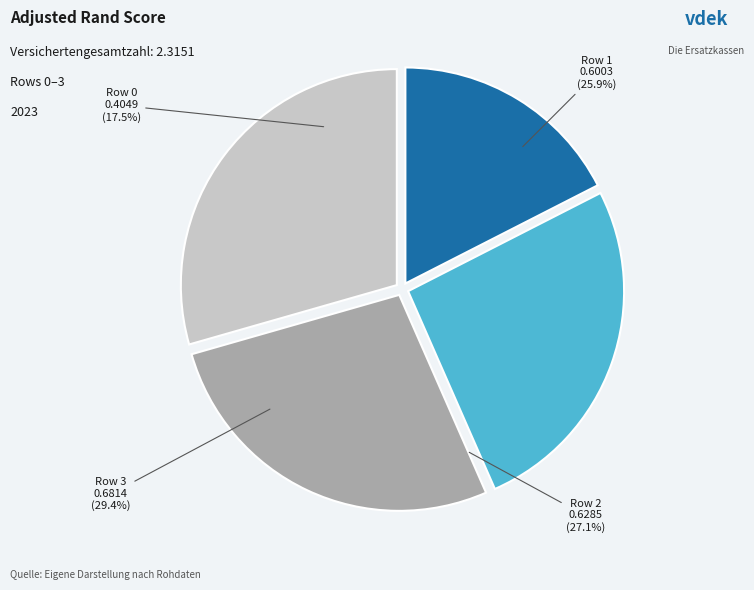

What is the change in value from Row 1 to Row 3?

+0.1